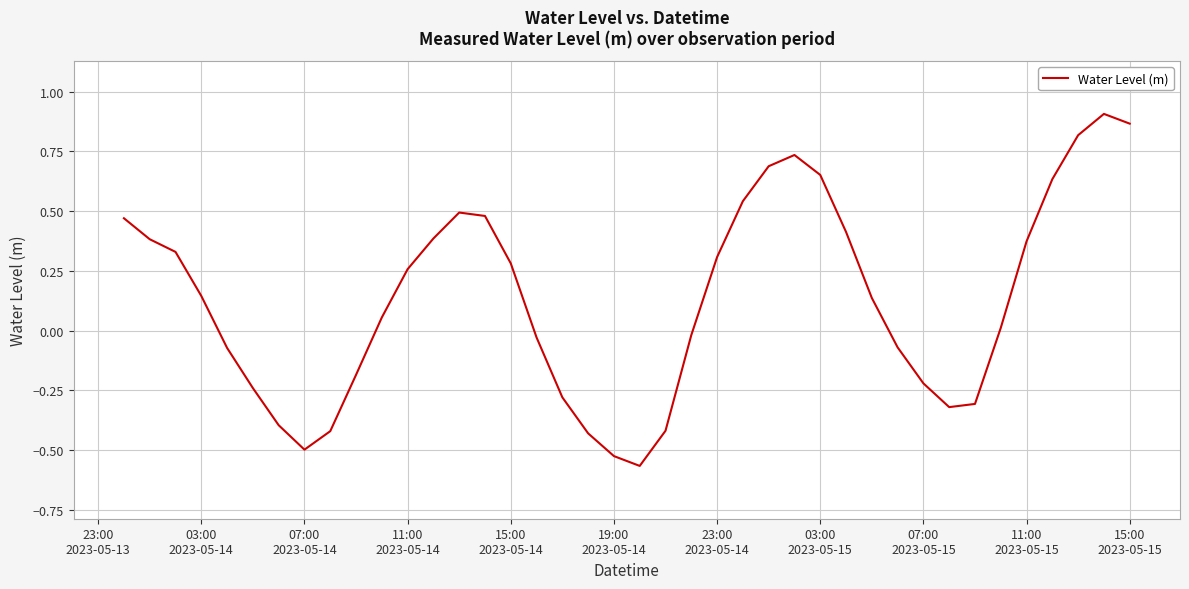

What is the greatest value displayed?

0.9